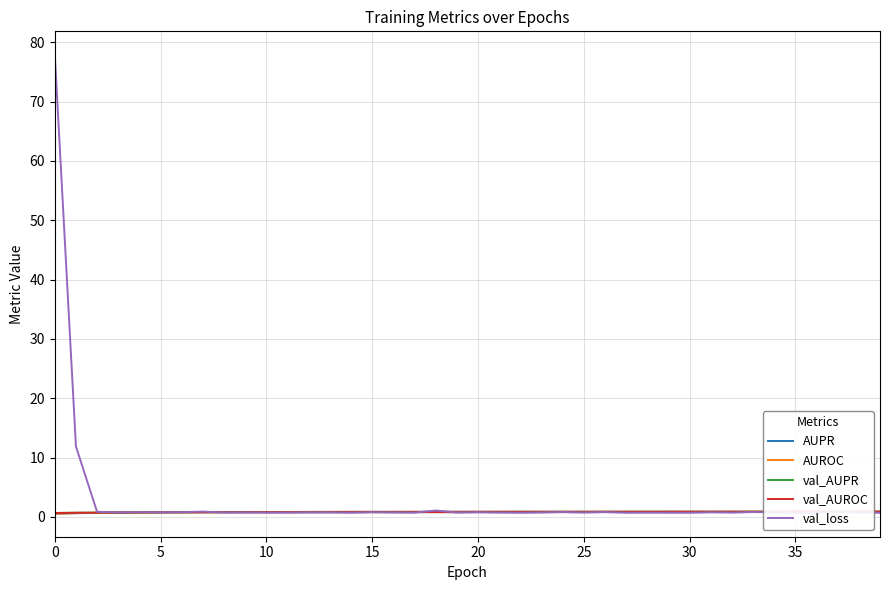

What is the label of the 36th point from the left?

35